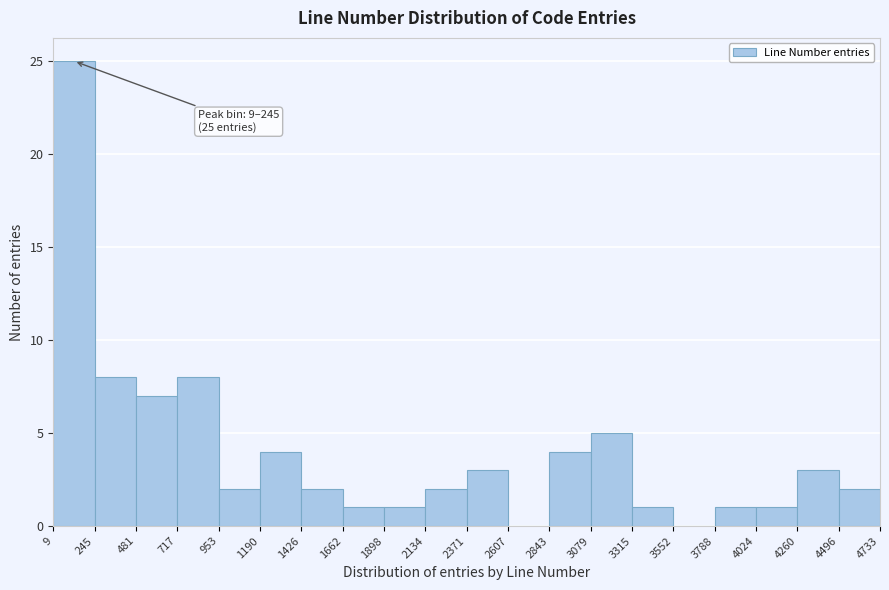

Which range on the x-axis has the tallest bar?

9 to 245